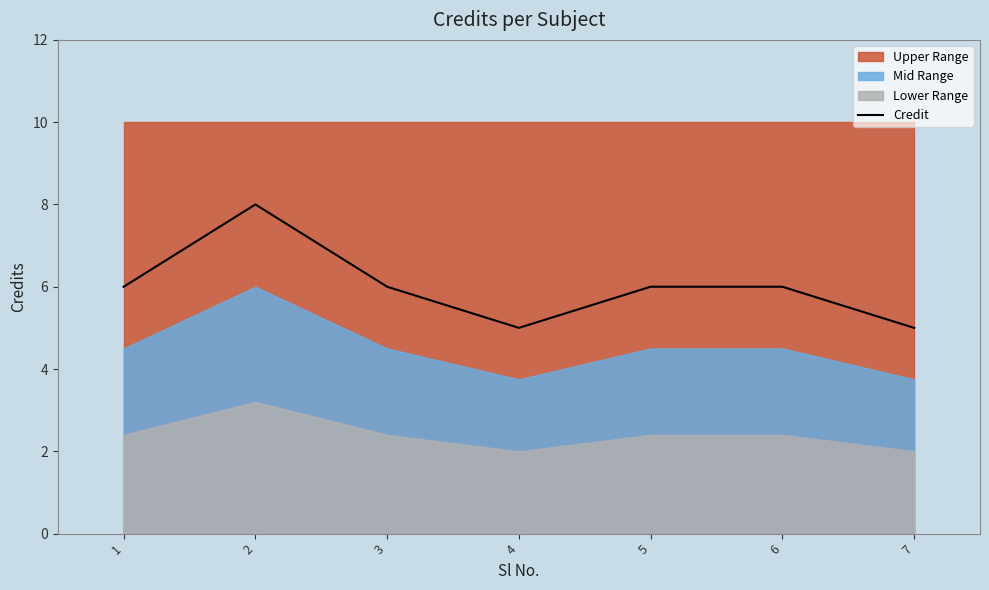

Reading left to right, extract all data points from this chart.

1=6	2=8	3=6	4=5	5=6	6=6	7=5